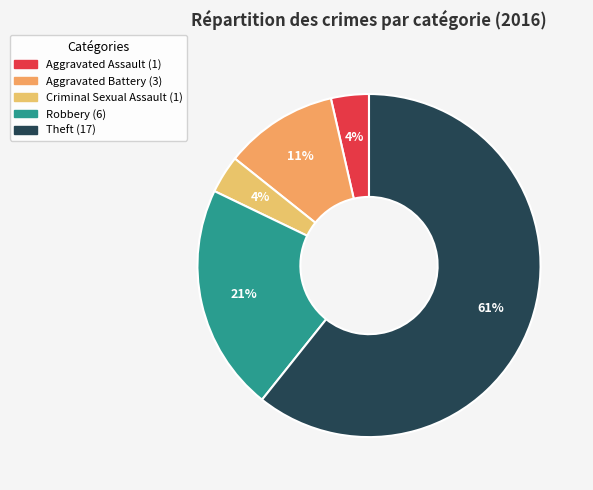

Is it true that Aggravated Assault is 4% of the pie?

True